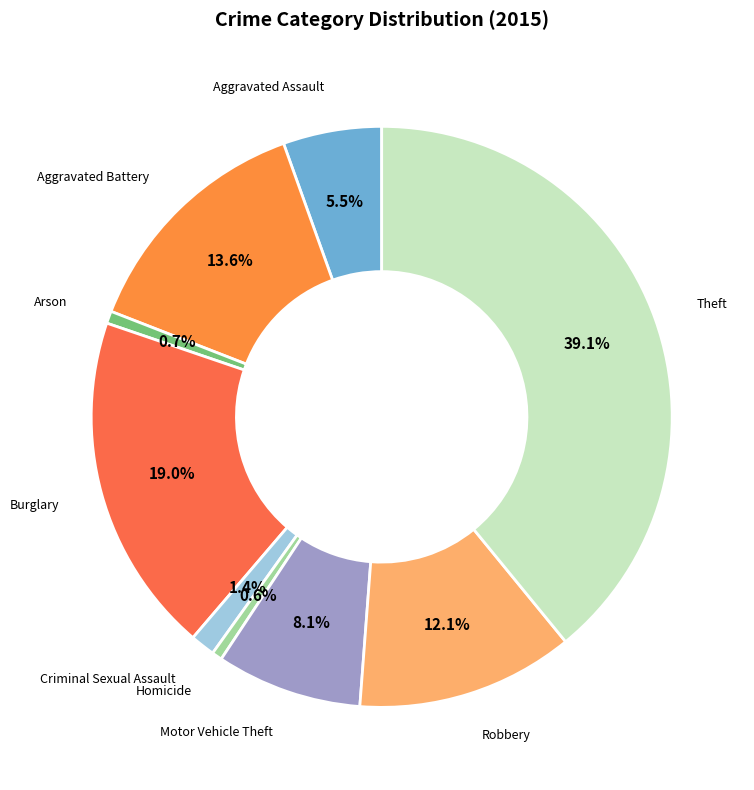

Rank the categories by value from highest to lowest.

Theft, Burglary, Aggravated Battery, Robbery, Motor Vehicle Theft, Aggravated Assault, Criminal Sexual Assault, Arson, Homicide